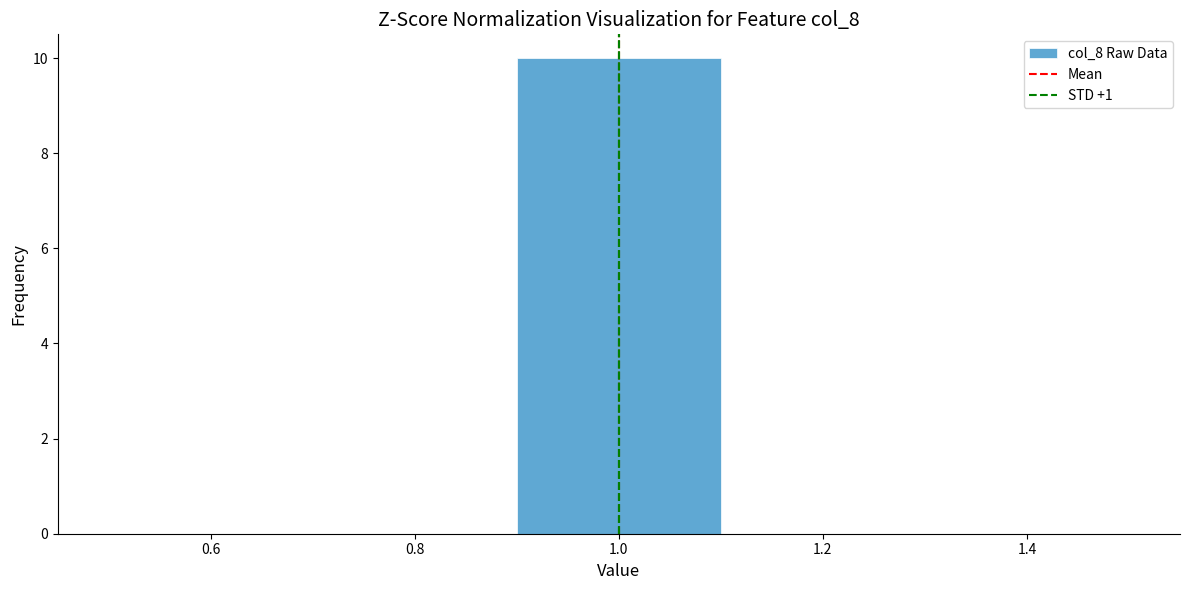

Reading left to right, list every bar in this chart as the range it spans on the x-axis followed by its height. The values are not printed on the chart, so give them approximately, as read against the axis.

0.5 to 0.7: 0
0.7 to 0.9: 0
0.9 to 1.1: 10
1.1 to 1.3: 0
1.3 to 1.5: 0